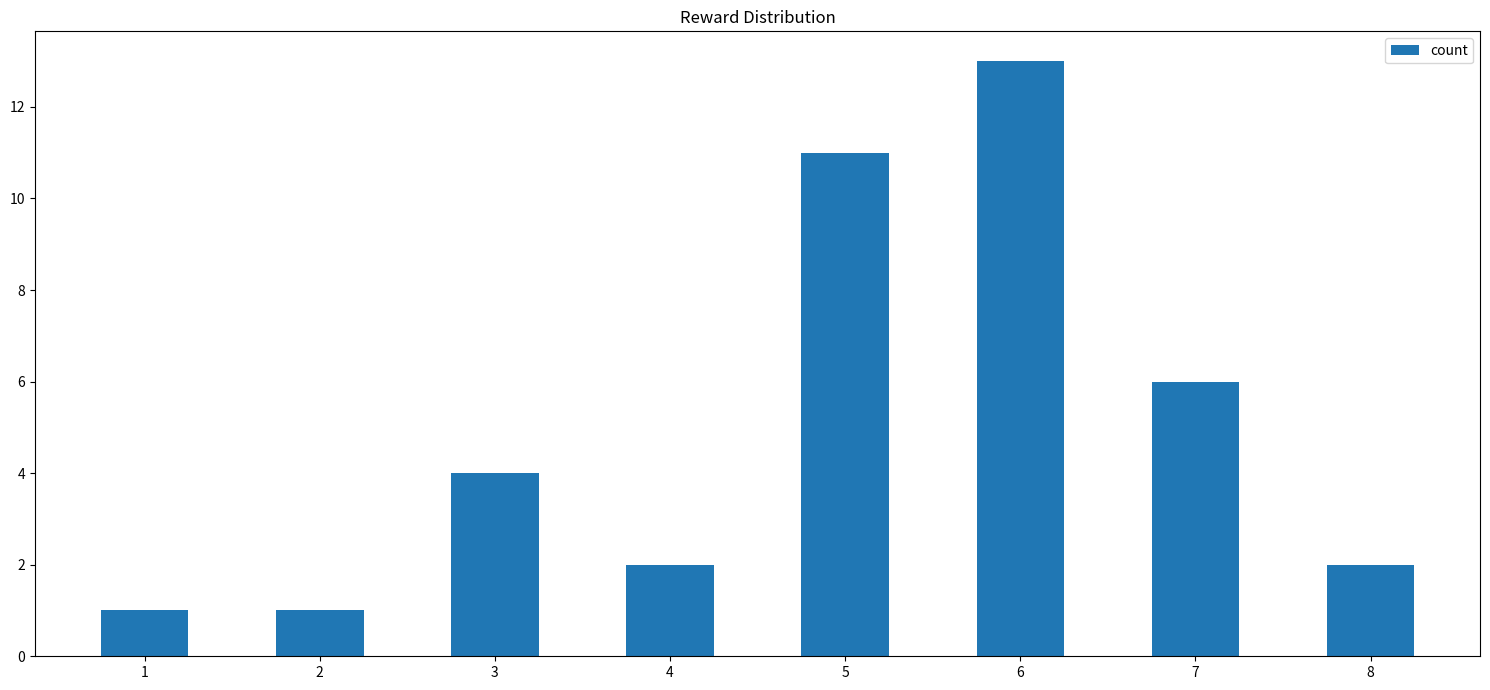

What is the smallest value displayed?

1